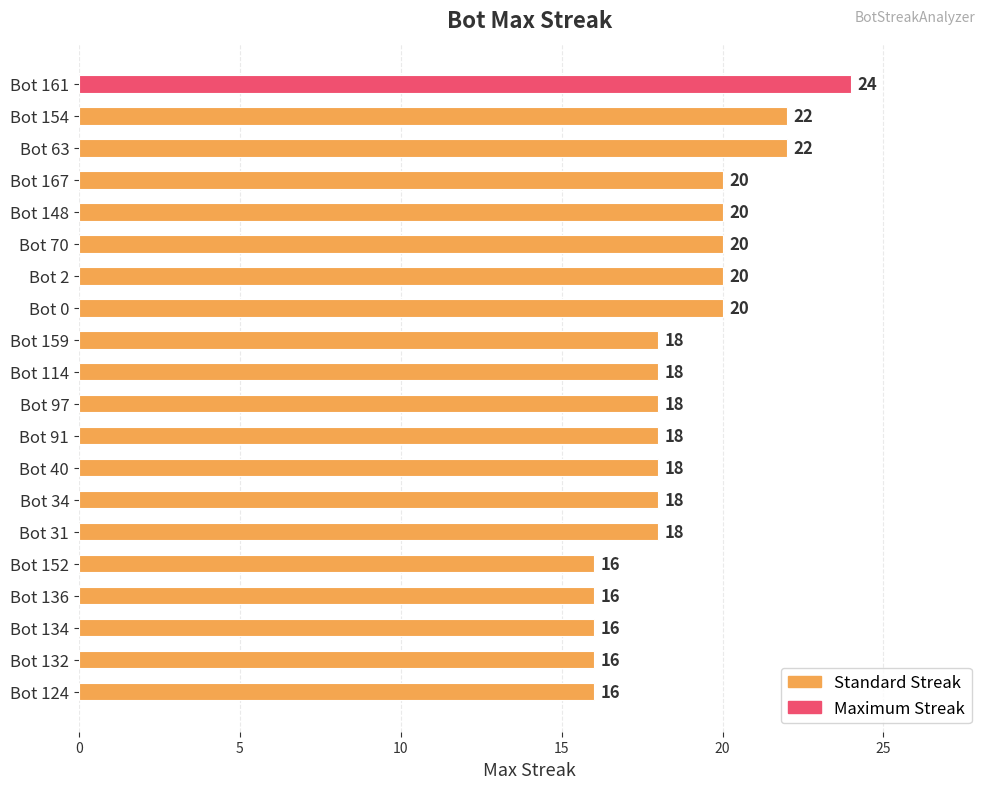

The chart shows a value of 18 at Bot 114. True or false?

True